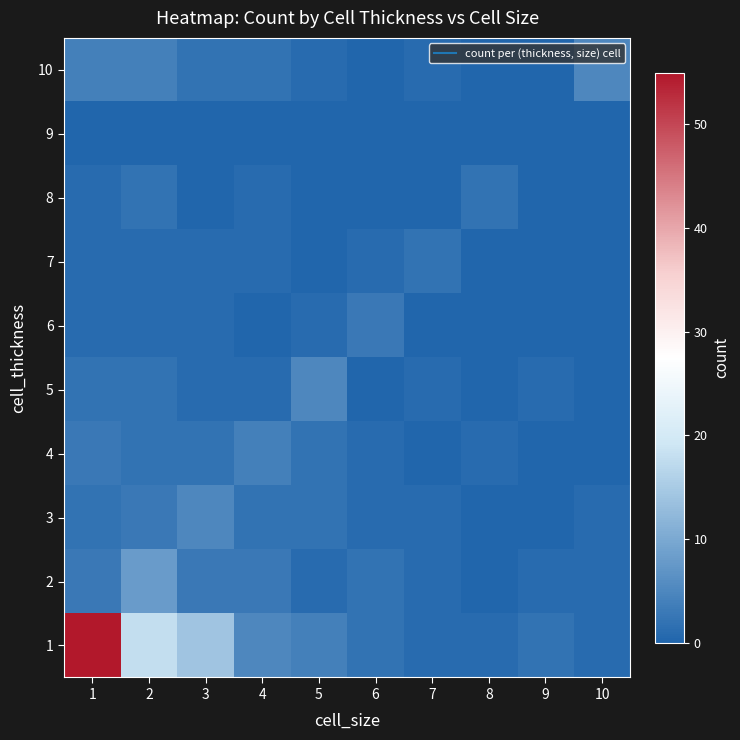

How many series are shown in this chart?

10